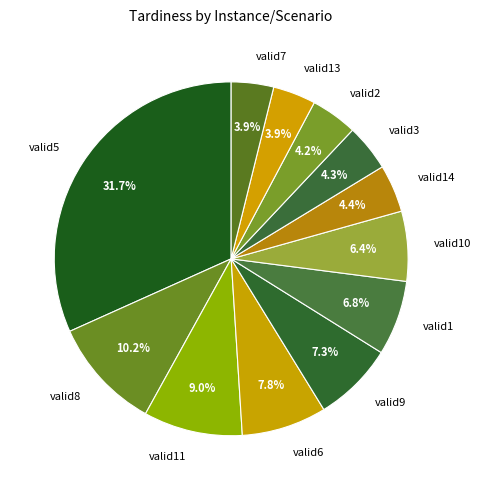

Count the number of slices in the pie.

12